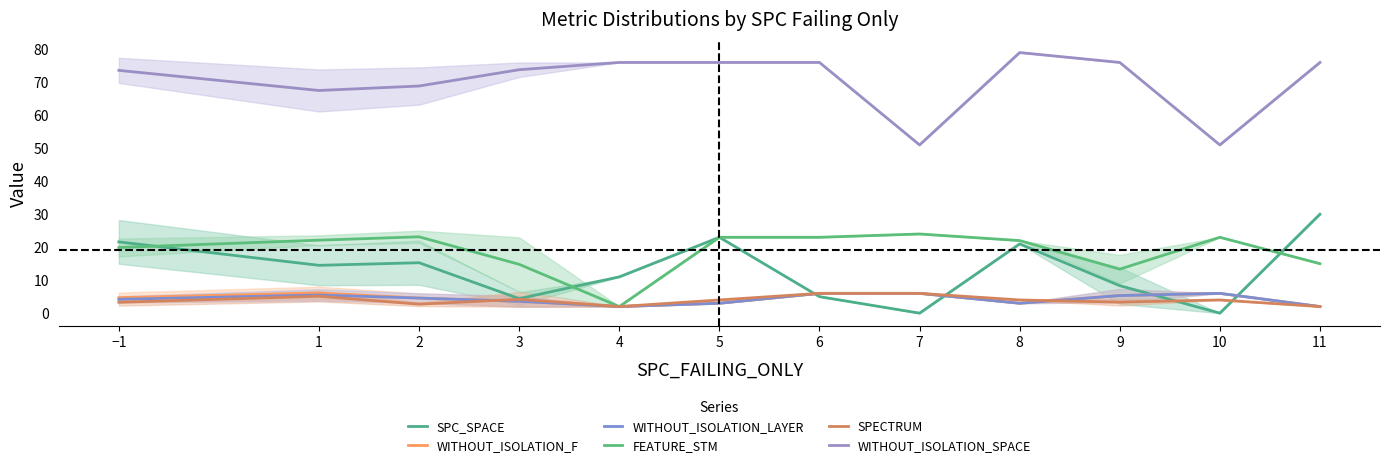

How many data points does each series have?

12